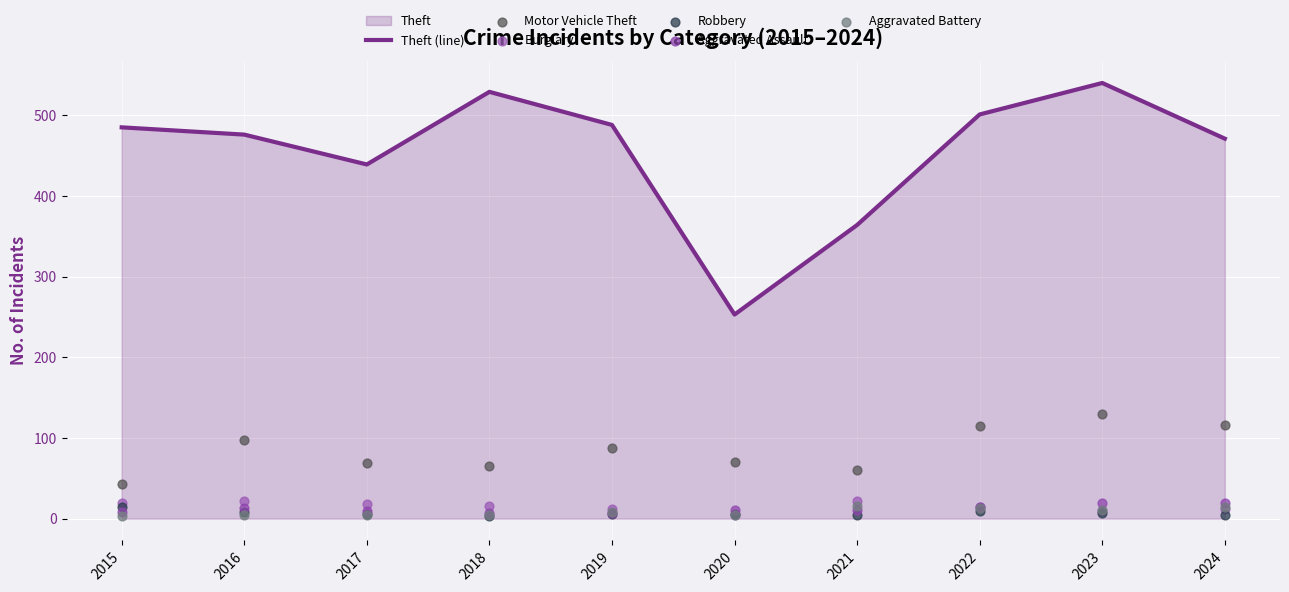

At which category is the sum across all series the highest?

2023